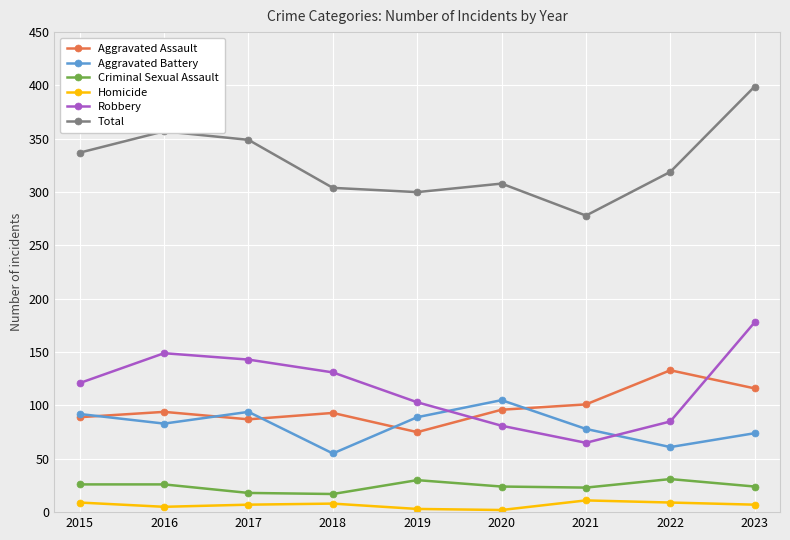

At which label is Robbery closest to 121?

2015